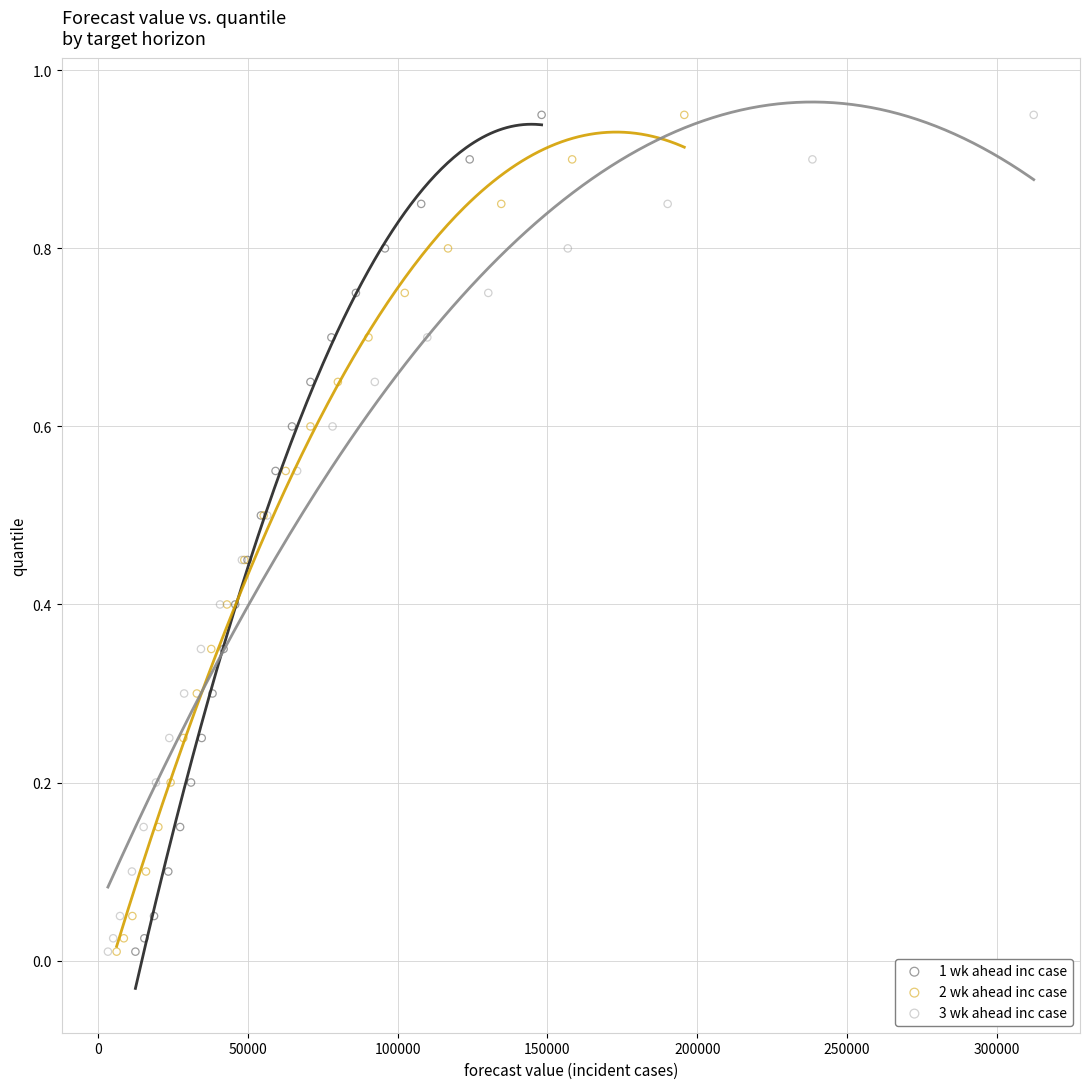

What are all the series names shown in the legend?

1 wk ahead inc case, 2 wk ahead inc case, 3 wk ahead inc case